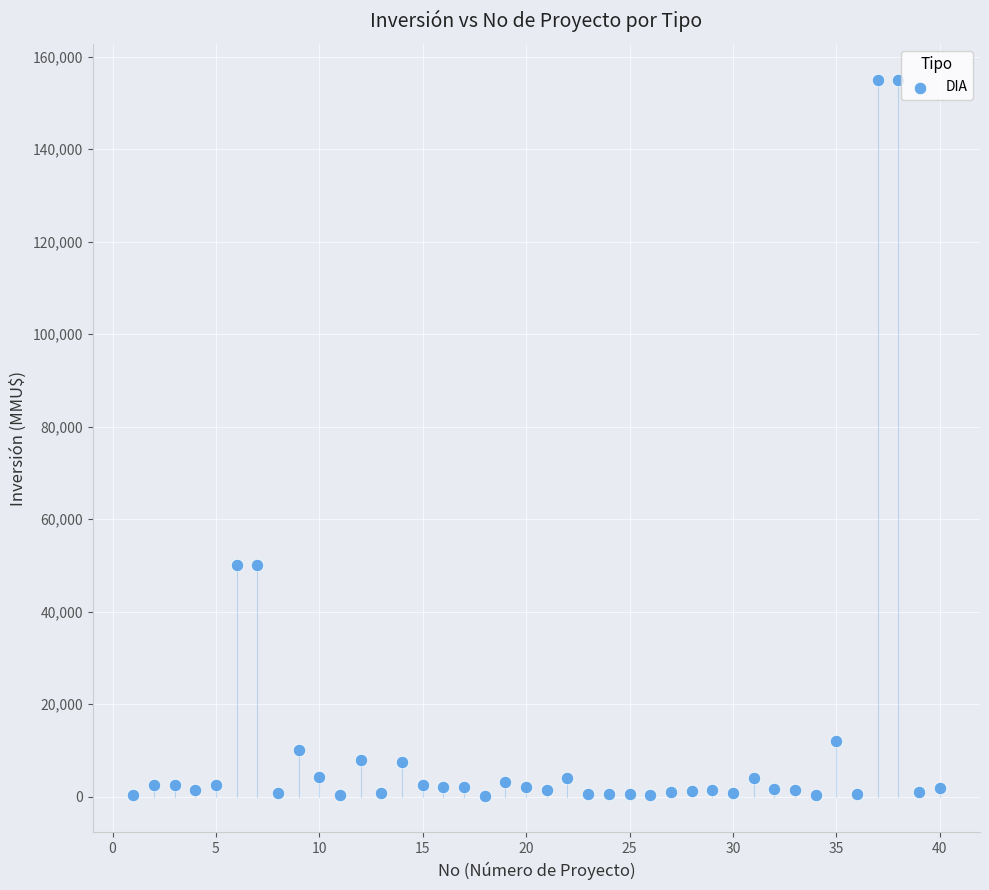

What is the range of Y values (max minus min)?

154962